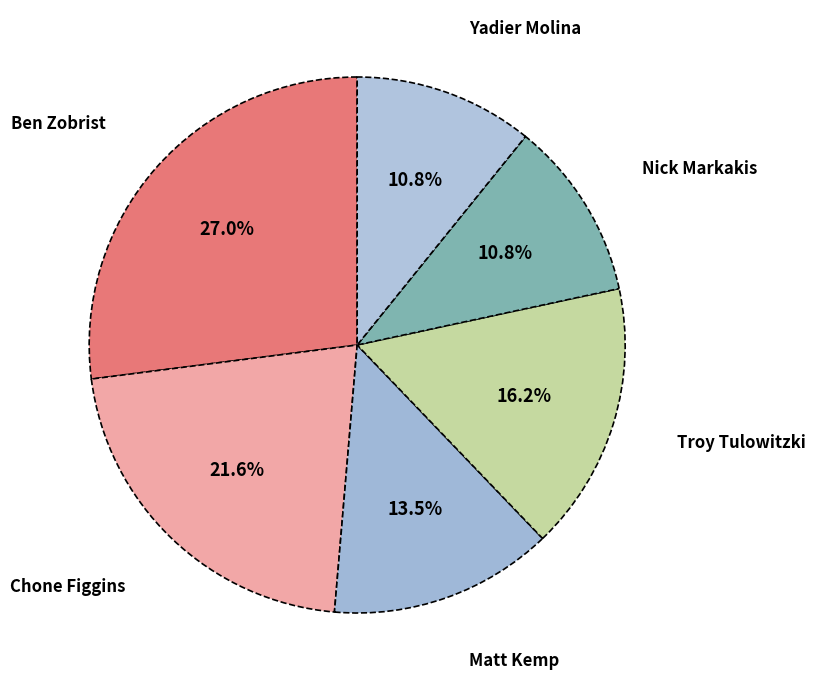

Is it true that Chone Figgins is 16% of the pie?

False